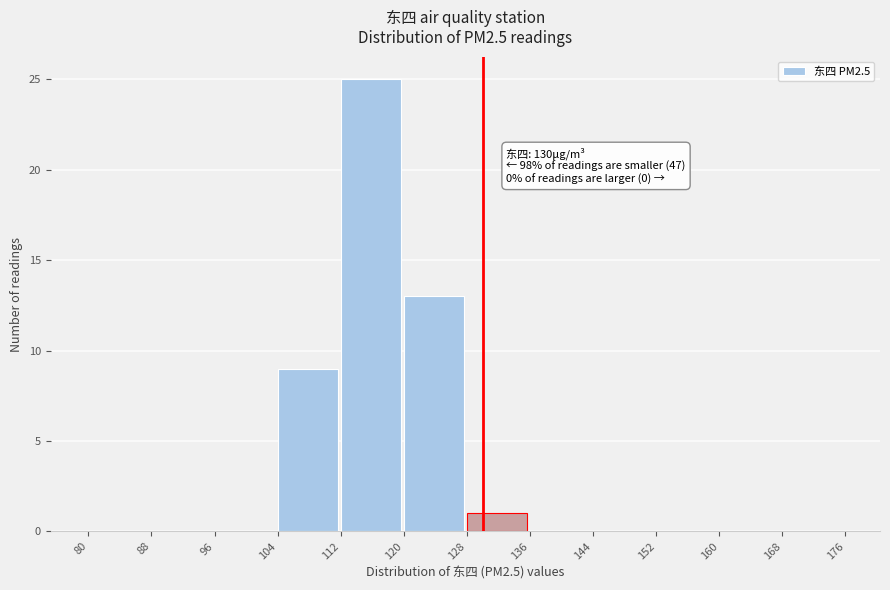

Over which range of the x-axis is the bar tallest?

112 to 120